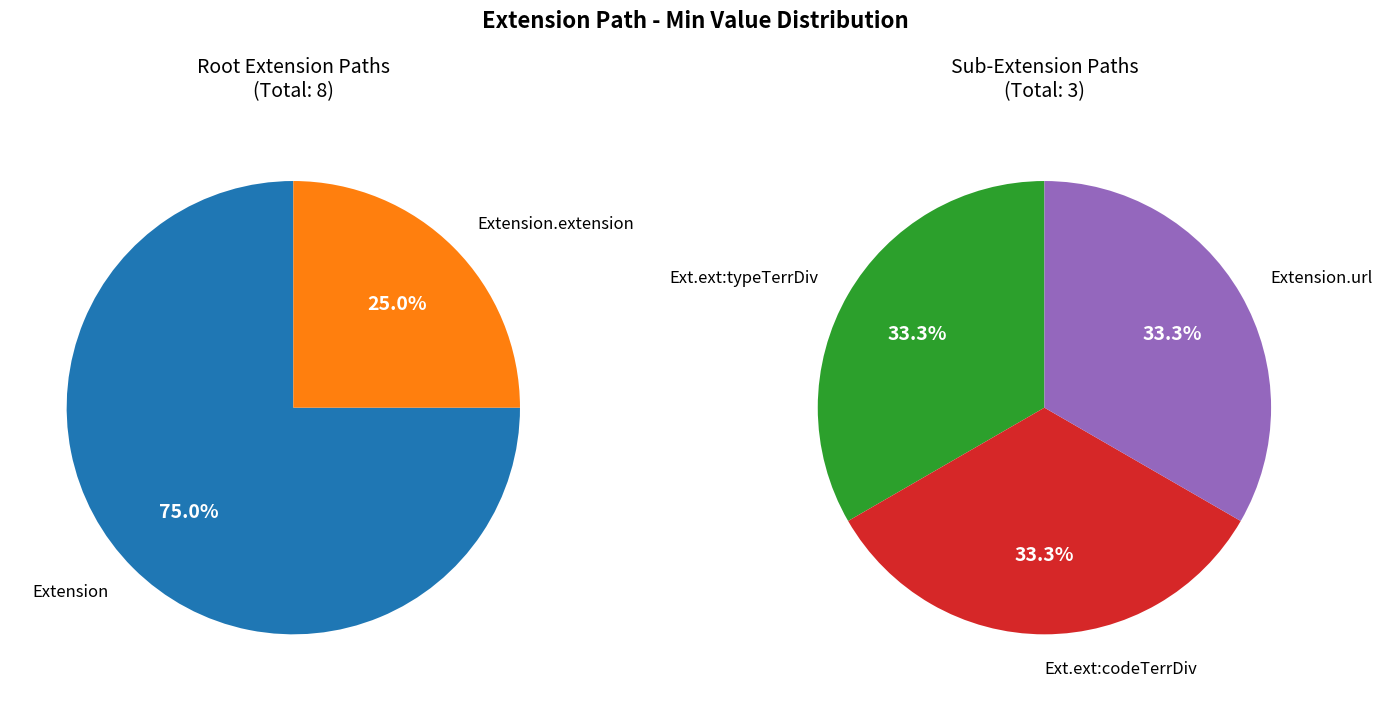

Is it true that Extension.id is 0% of the pie?

True